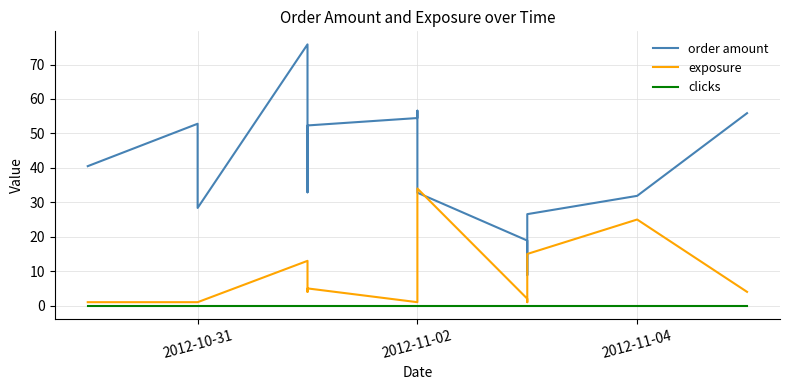

True or false: order amount and exposure cross at least once.

True